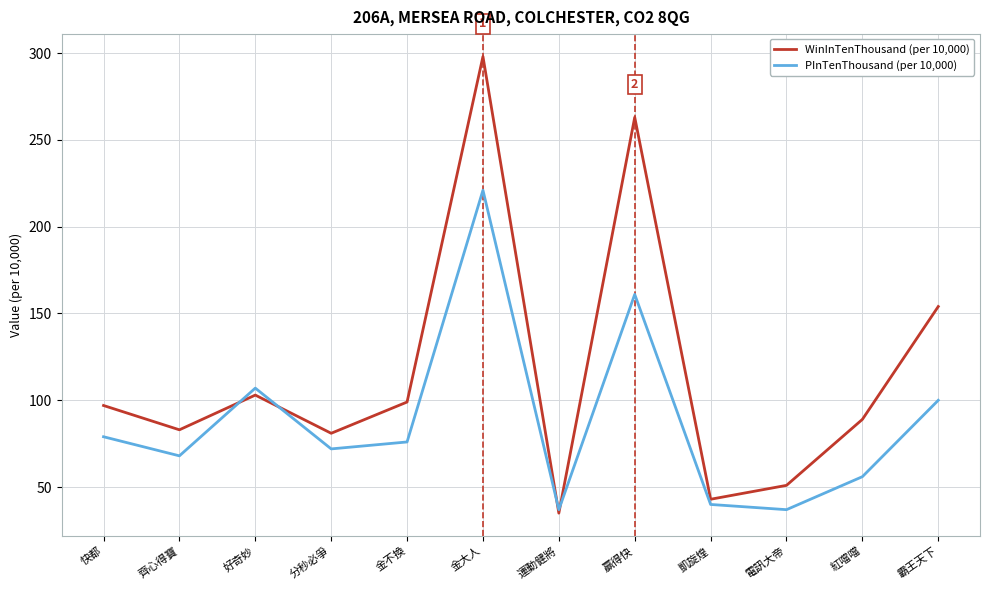

What is the maximum value shown in the chart?

298